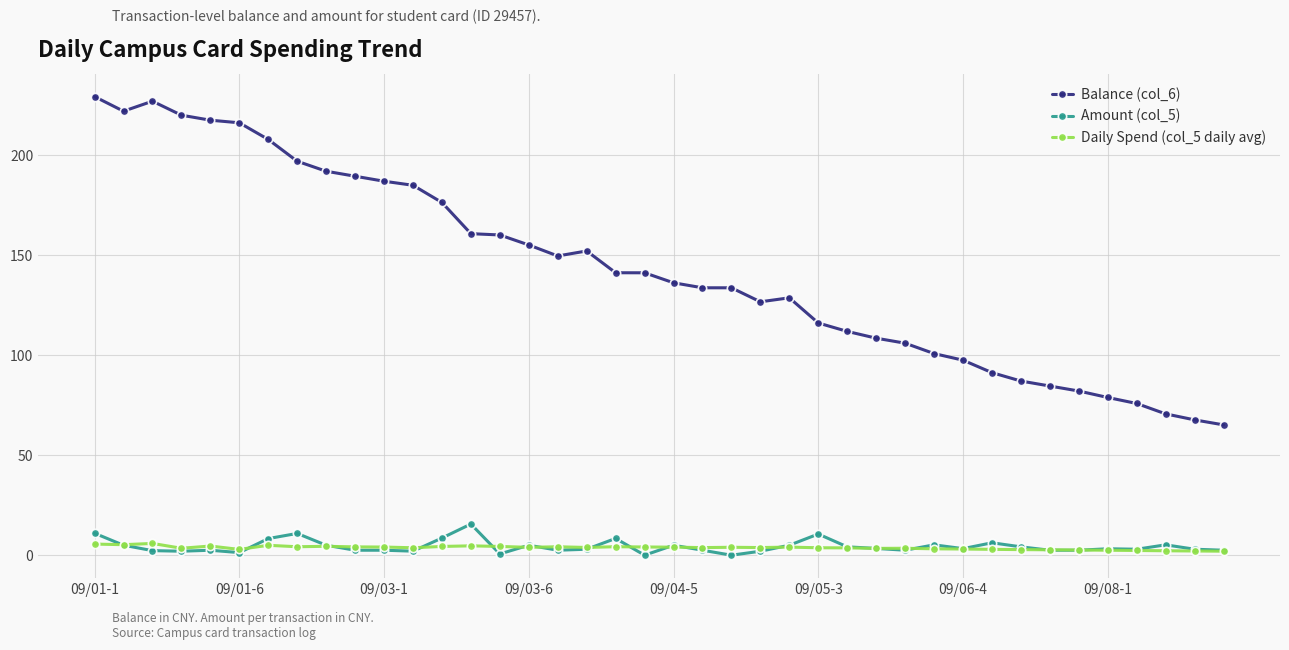

True or false: Balance (col_6) has more than 1 interior local peaks.

True